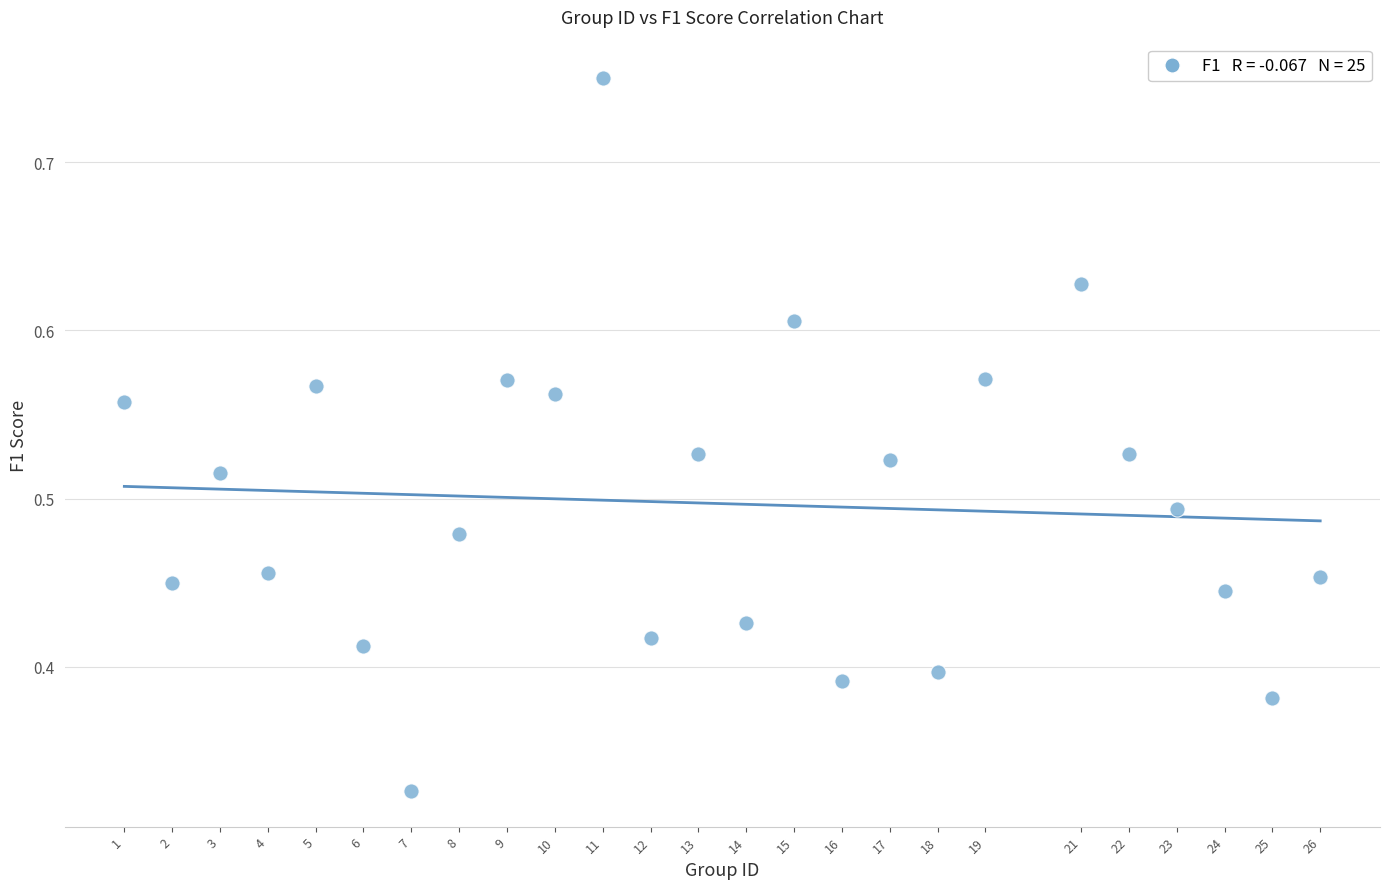

What is the range of X values (max minus min)?

25.0